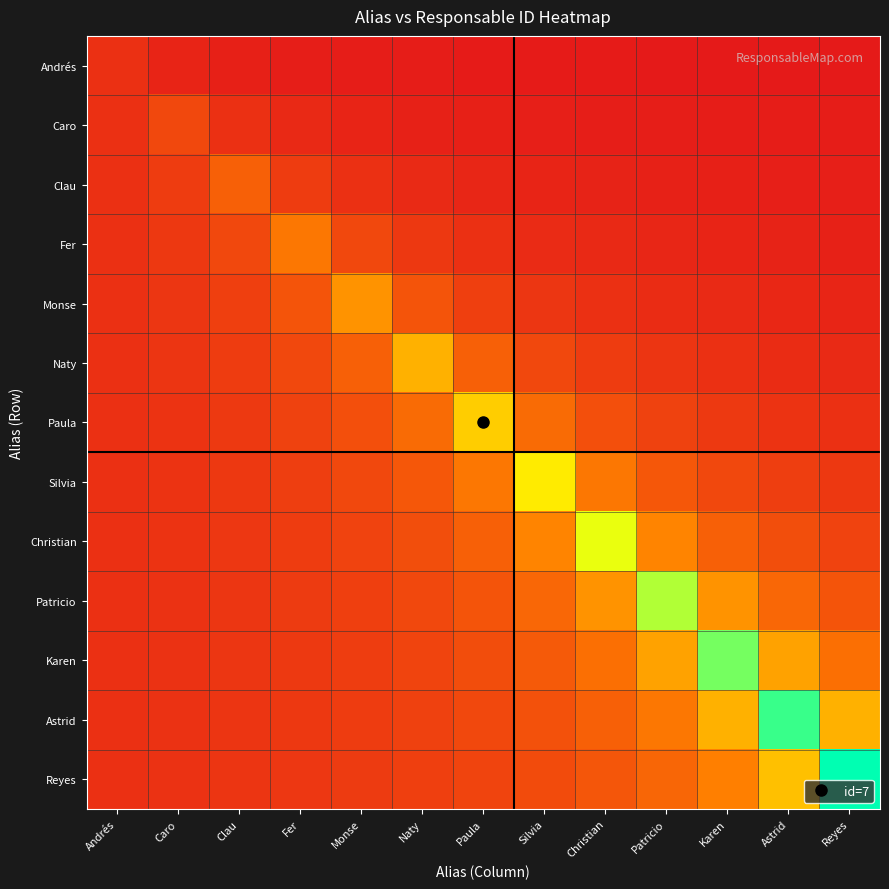

At how many categories does at least one series exceed 0?

13